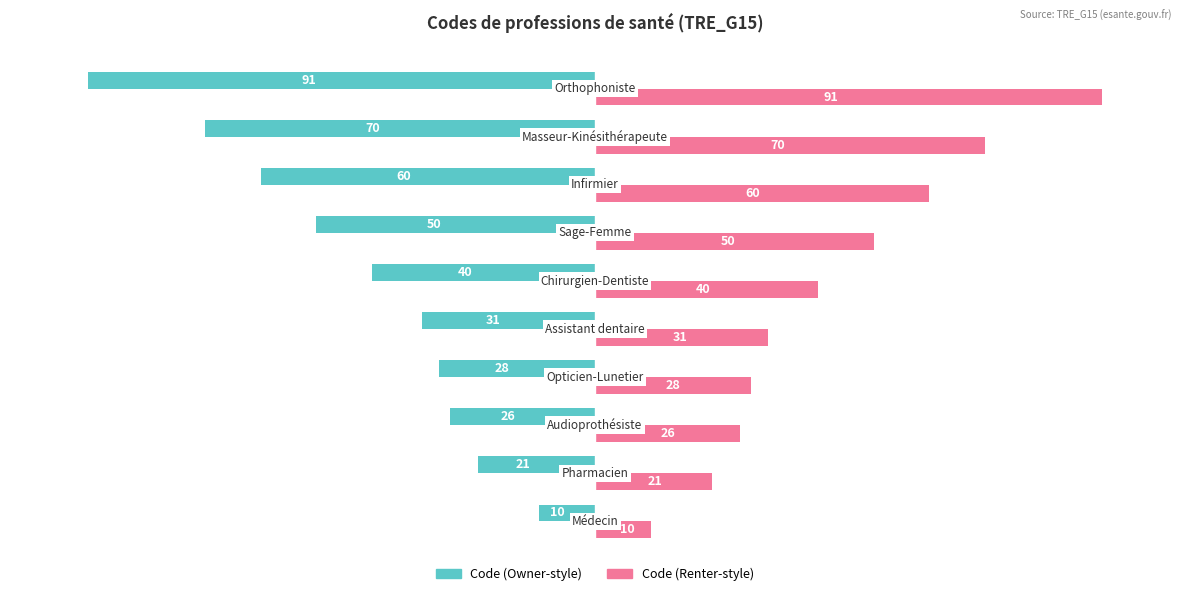

Which series has the largest total across all categories?

Code (Renter-style)